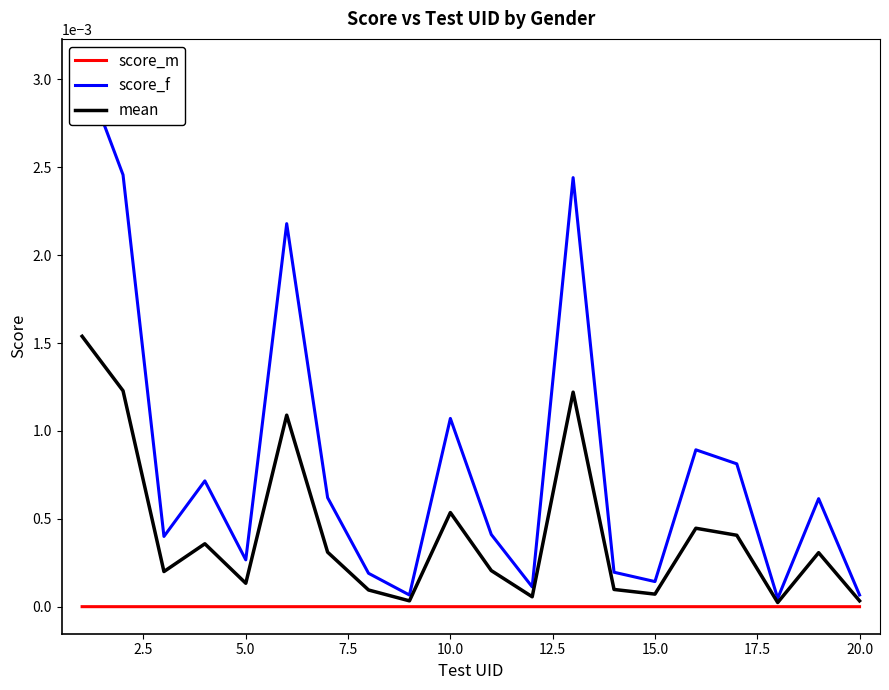

How many interior local valleys does the mean series have?

6